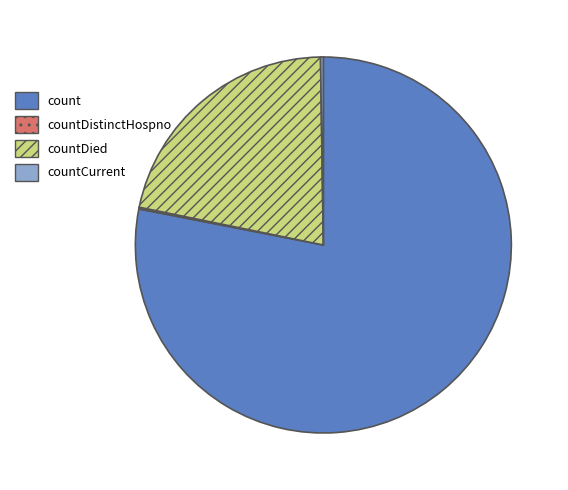

Is there any slice that represents more than half of the pie?

Yes